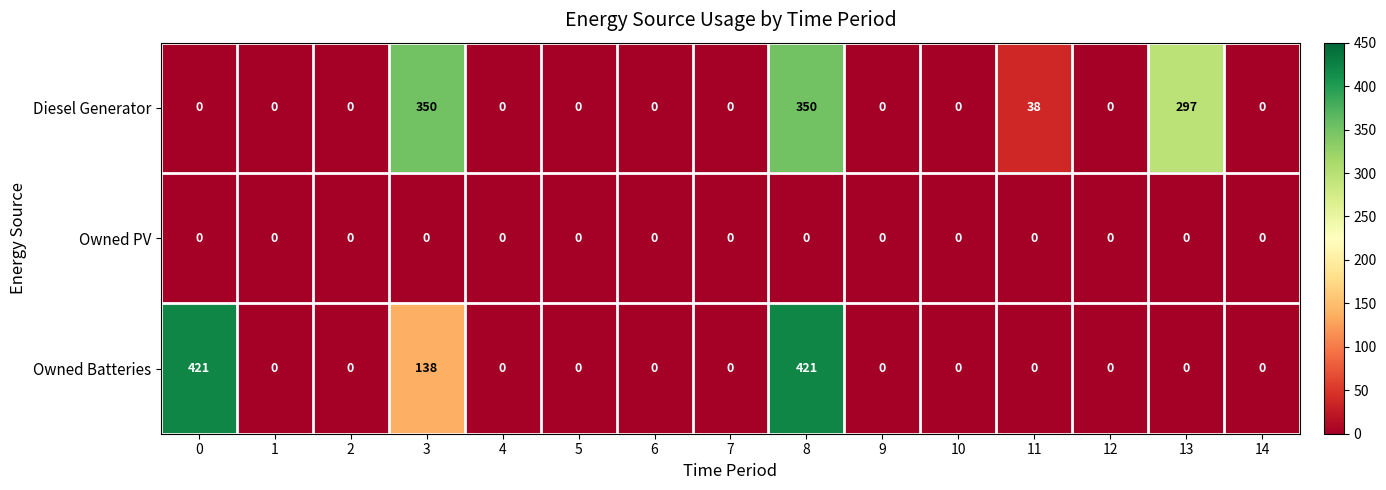

Rank the series by their maximum value, from highest to lowest.

Owned Batteries, Diesel Generator, Owned PV